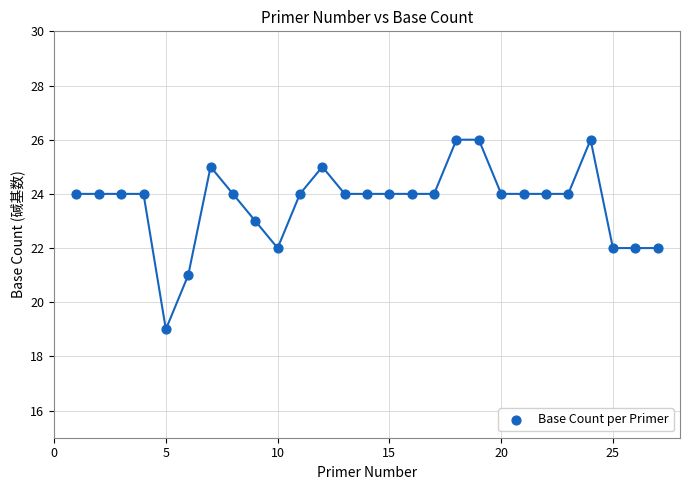

What is the range of Y values (max minus min)?

7